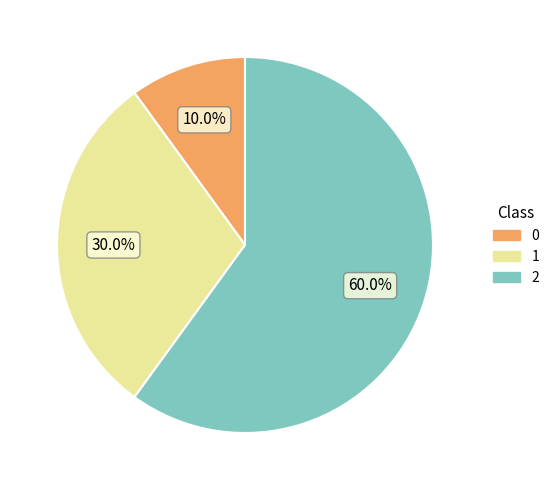

What is the total percentage of 0 and 1?

40.0%